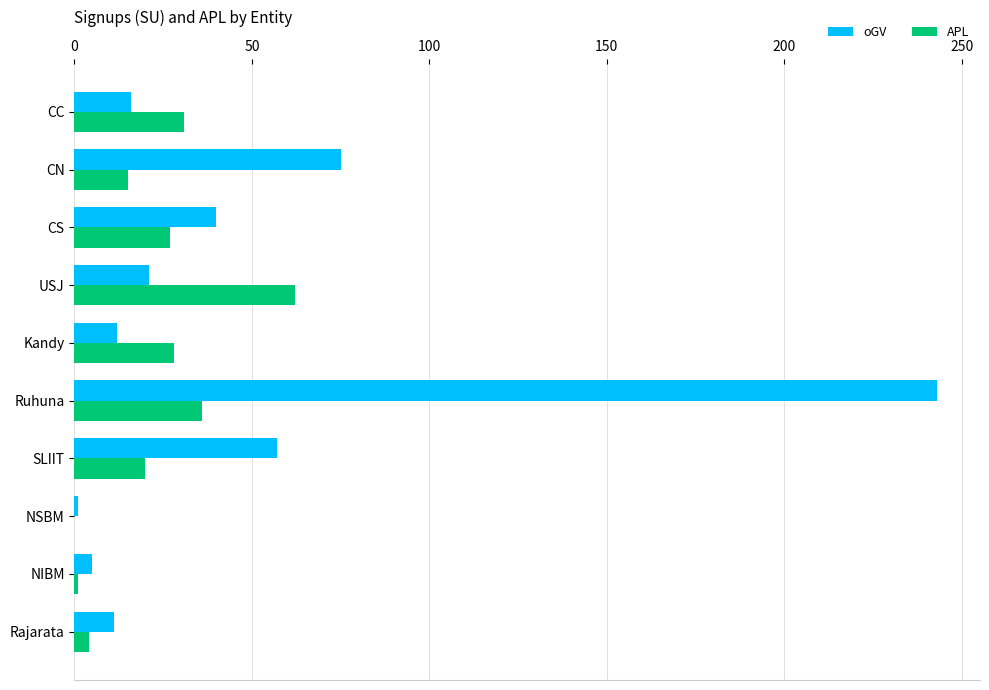

What value does the APL series have at Kandy?

28